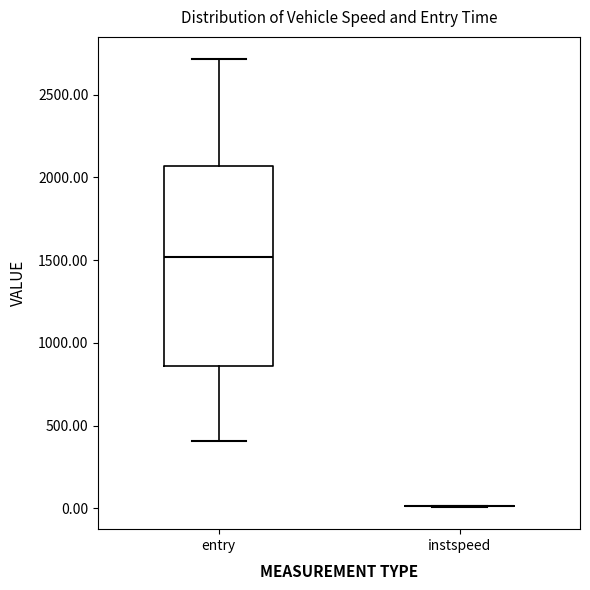

Reading left to right, transcribe this box plot: for each box, give where its median line is, the range the box spans, and where its two whiskers end, as read against the y-axis. The values are not printed on the chart, so give them approximately, as read against the axis.

entry: median 1500, box 850 to 2050, whiskers 400 to 2700
instspeed: box collapsed to a line at 0, whiskers 0 to 0